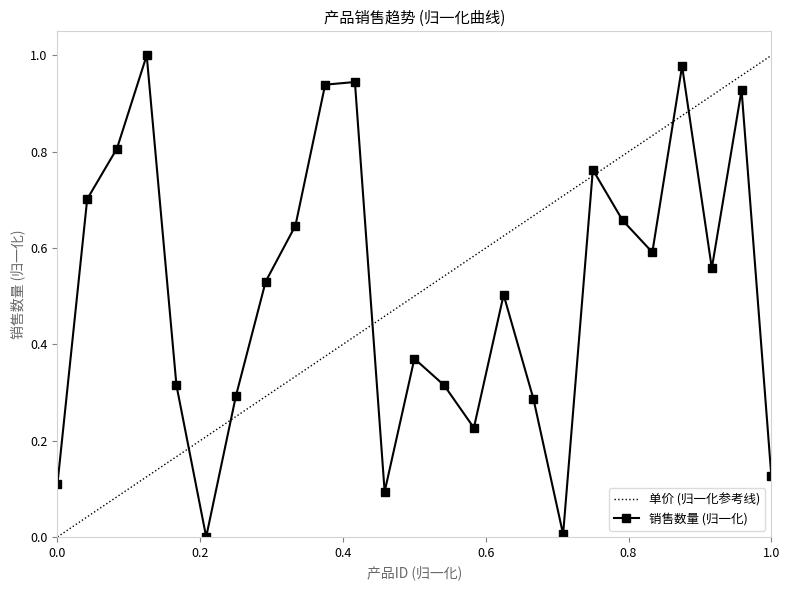

What is the average value?

0.5